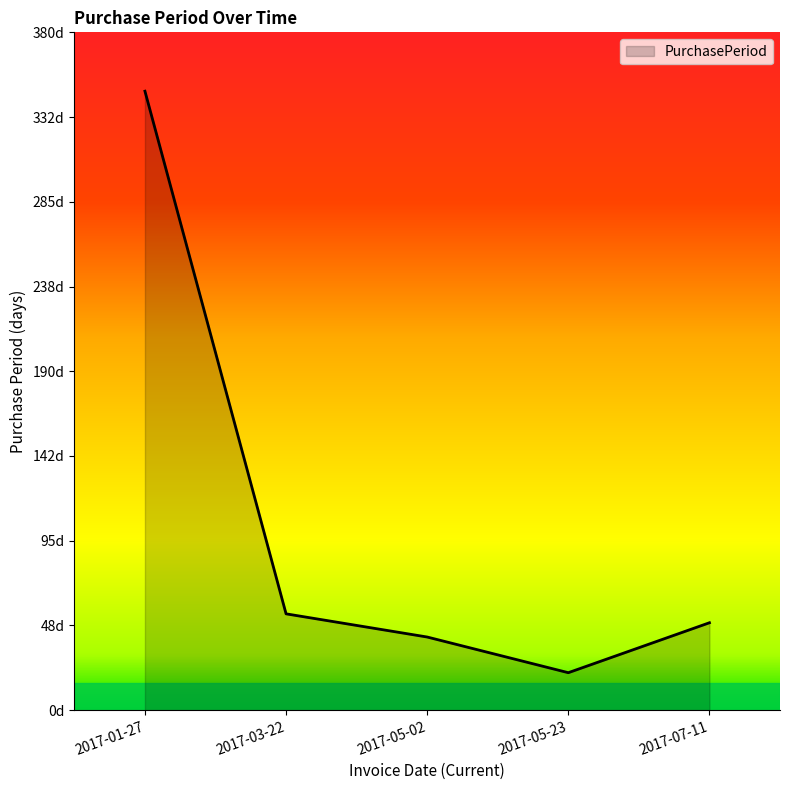

True or false: there are more than 0 points higher than both neighbors.

False